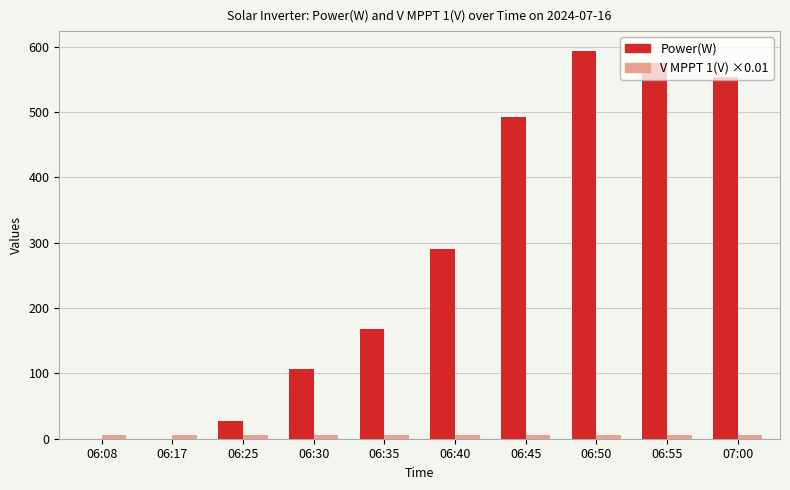

True or false: Power(W) has a value of 263.1 at 06:17.

False